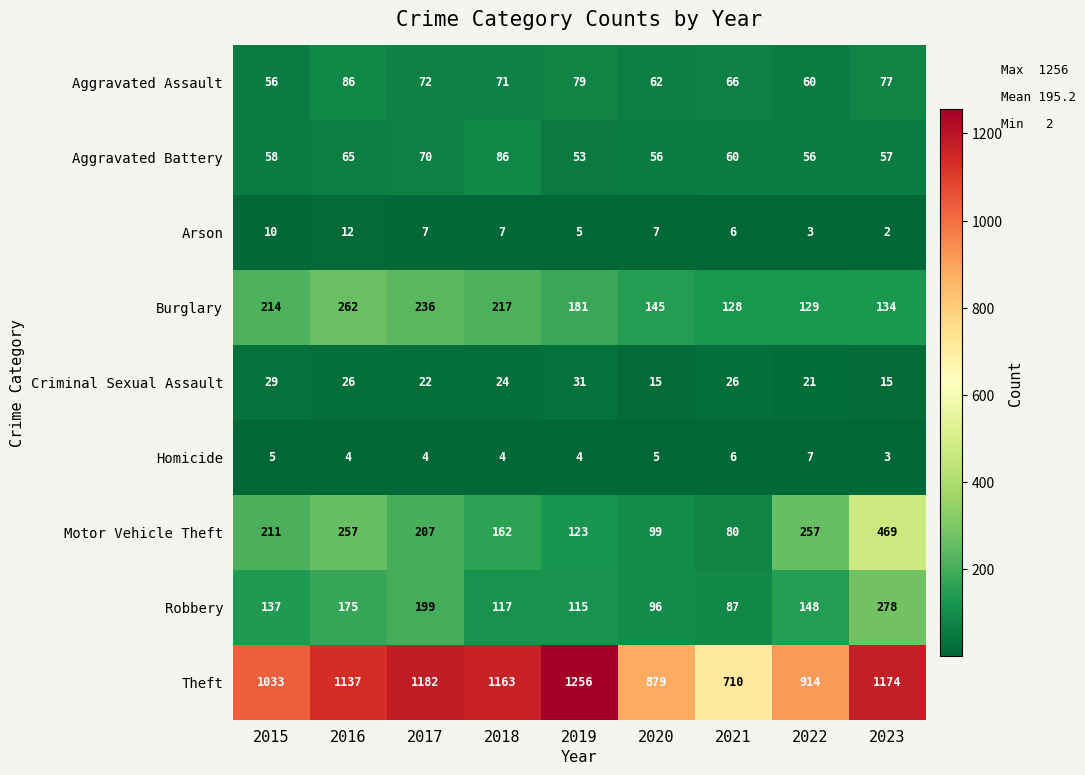

How many categories are shown in the chart?

9